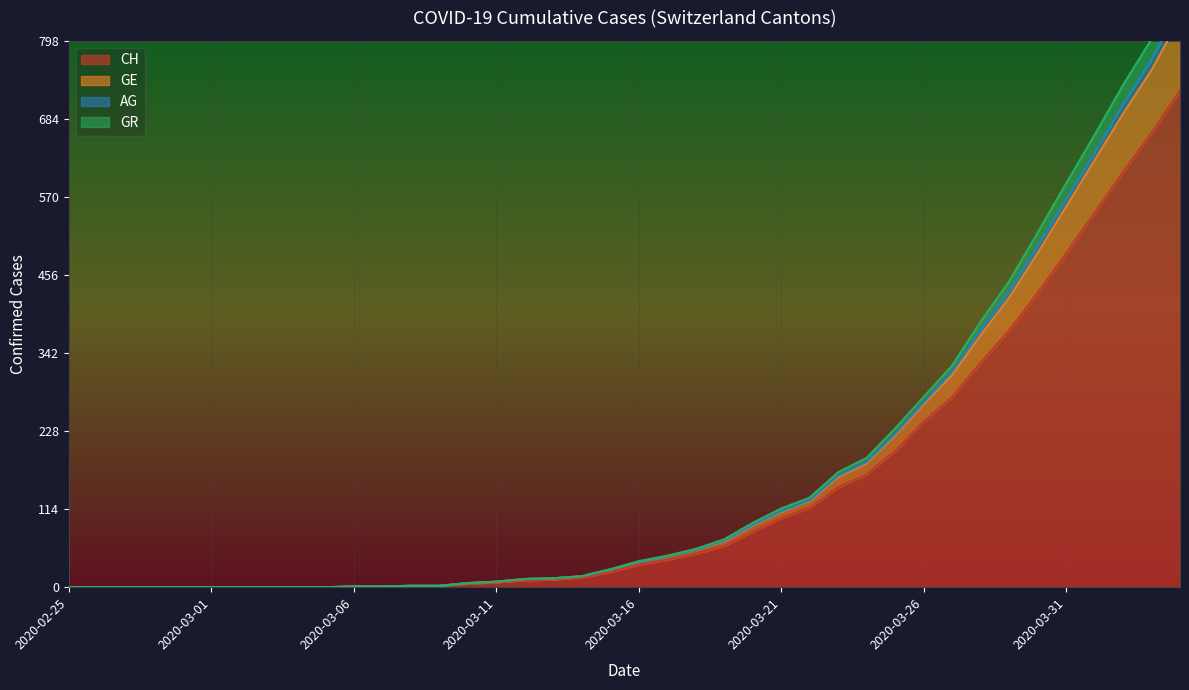

Which has a higher value, 2020-03-15 or 2020-03-24?

2020-03-24